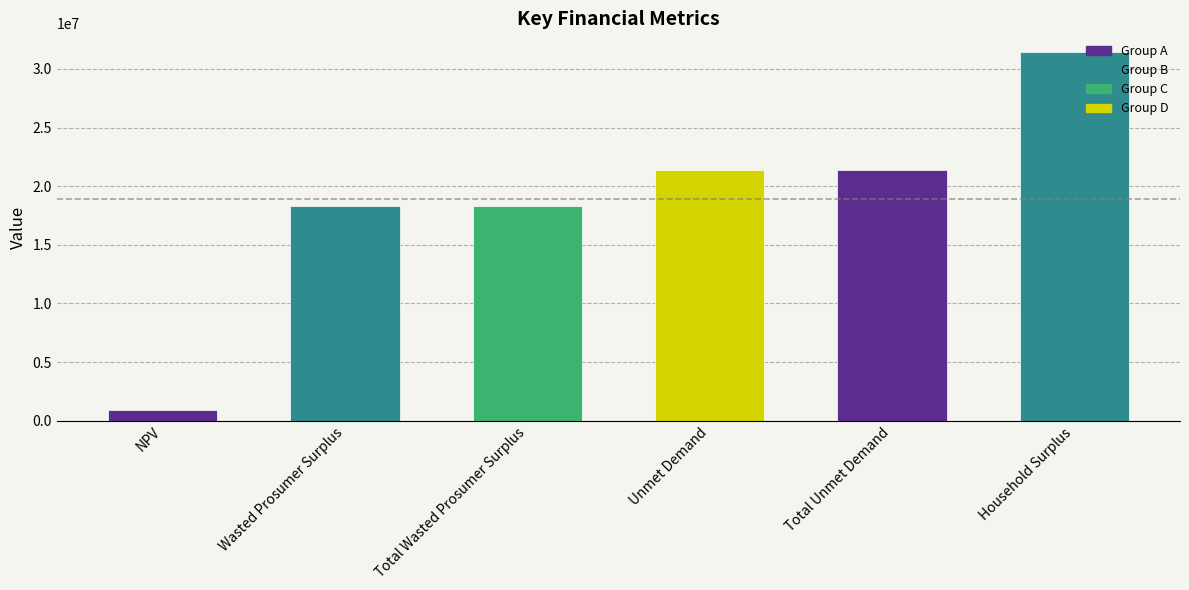

What is the value of the 5th bar from the left?

21400516.6